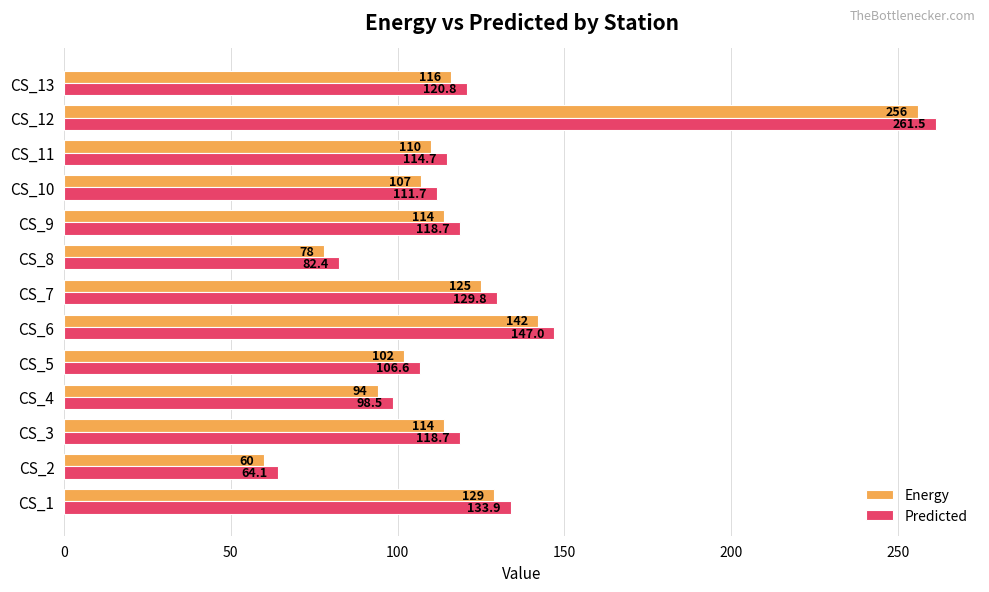

What is the maximum value shown in the chart?

261.5